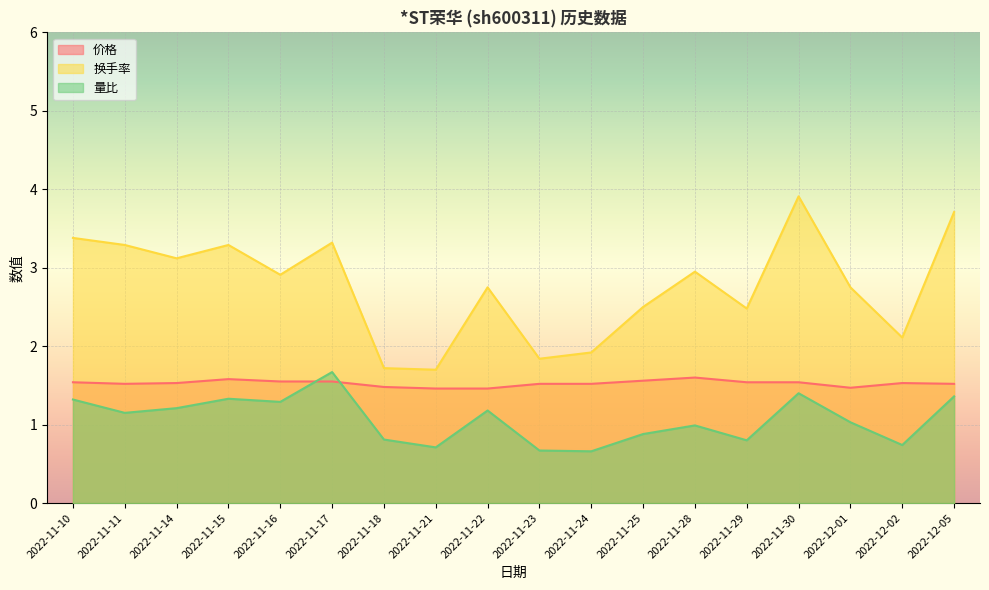

What is the label of the 2nd point from the left?

2022-11-11